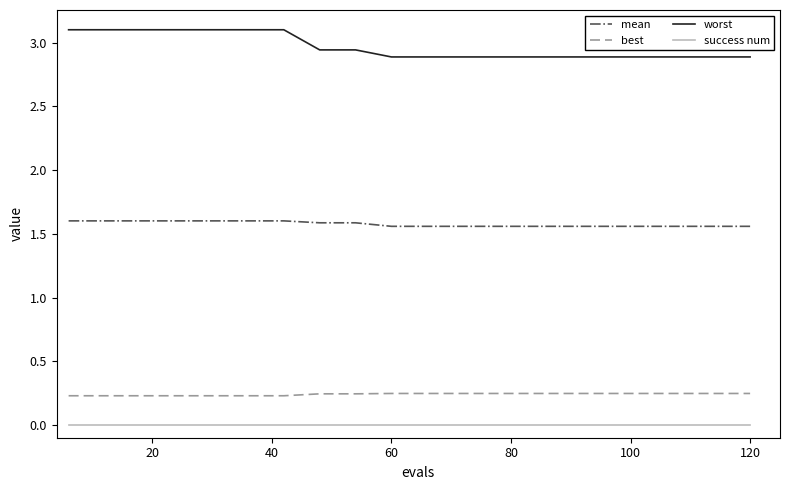

What is the sum of all mean values?

31.5